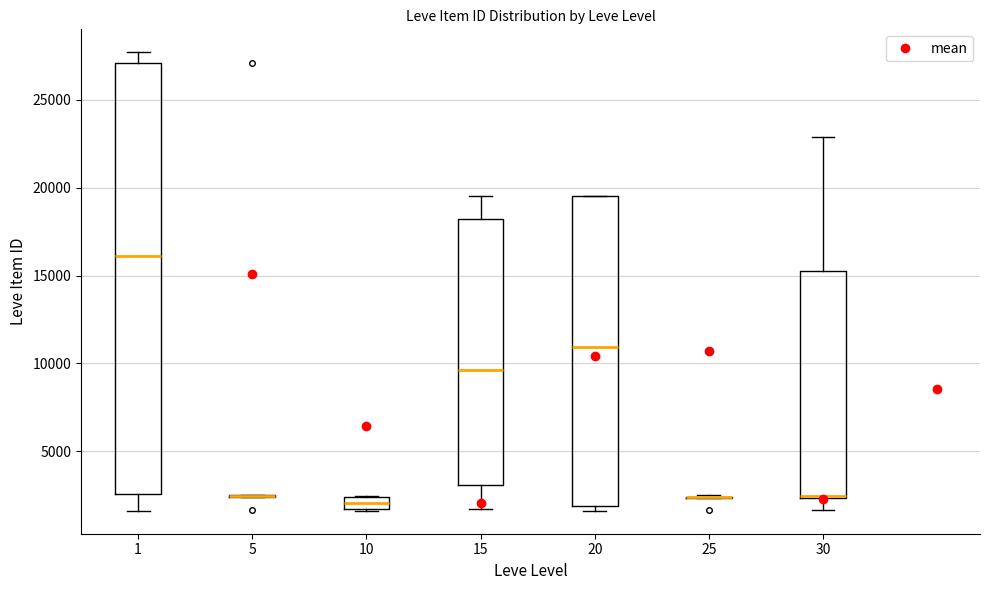

Where is the upper edge of the box at x = 10 on the y-axis? The values are not printed on the chart, so give them approximately, as read against the axis.

2500